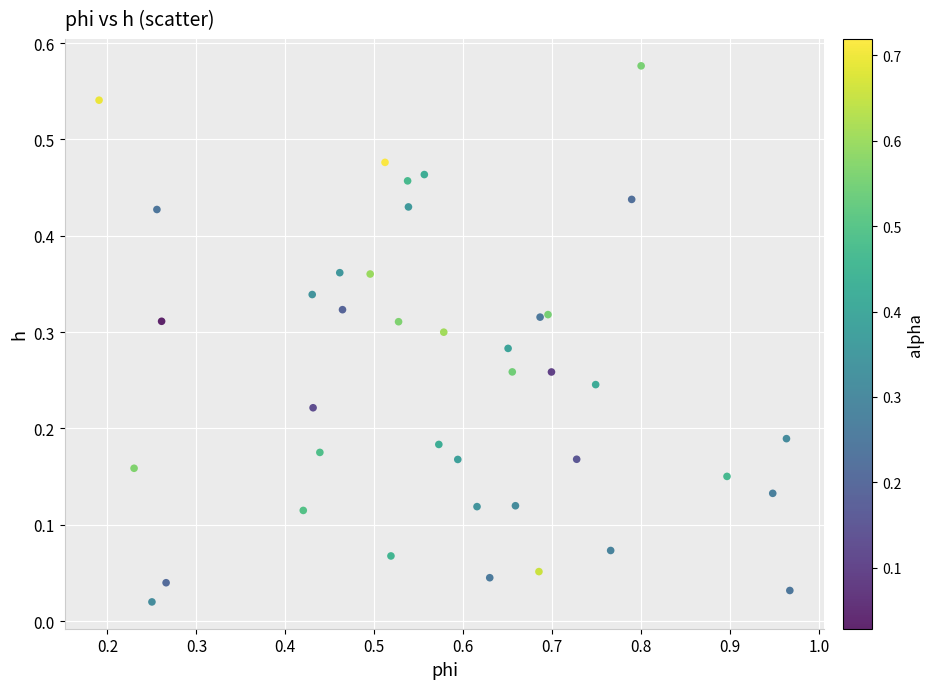

What is the range of X values (max minus min)?

0.8